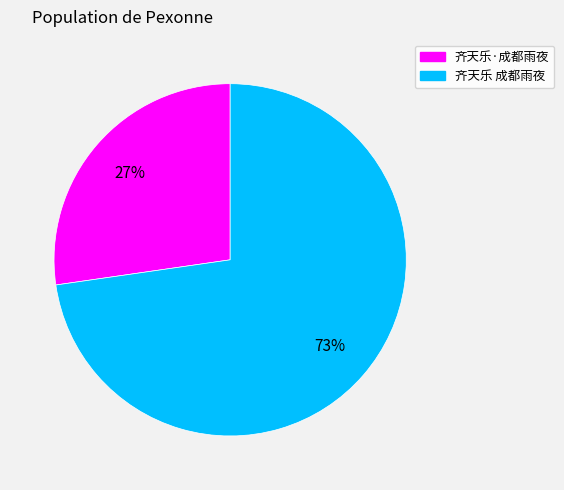

Count the number of slices in the pie.

2